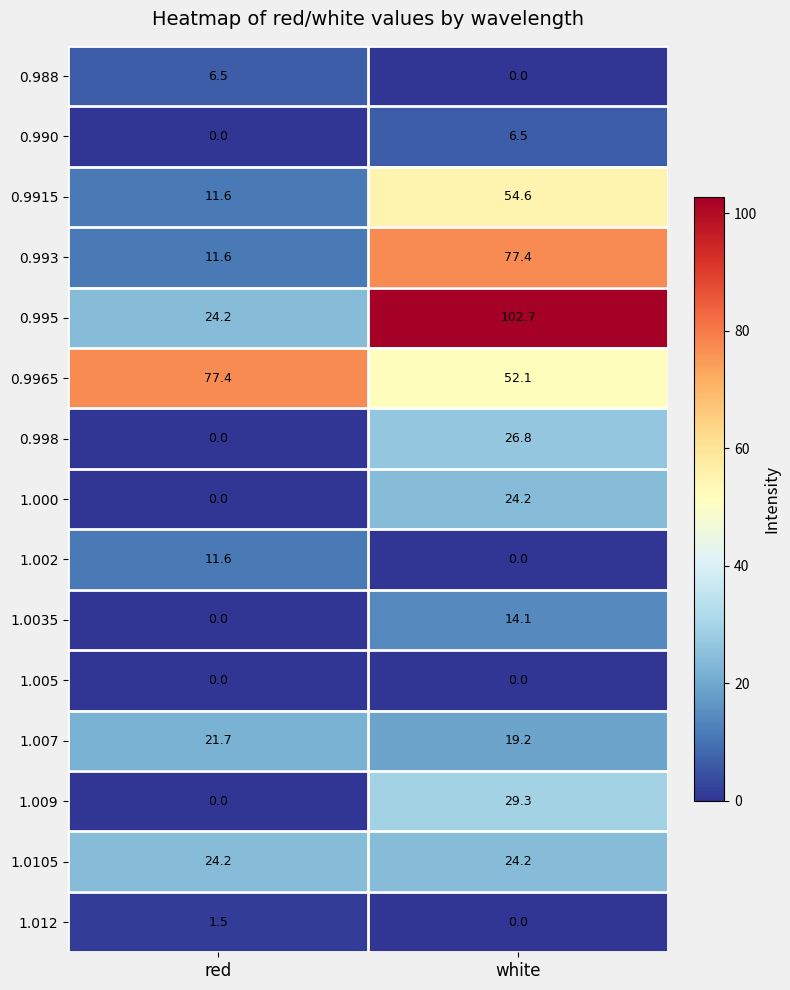

What is the maximum value shown in the chart?

102.7